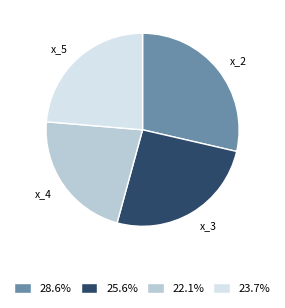

Is x_4 the majority of the pie?

No